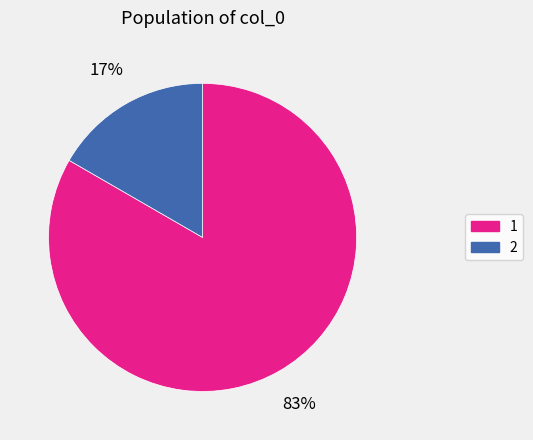

To the nearest percent, what is the combined percentage of 2 and 1?

100%